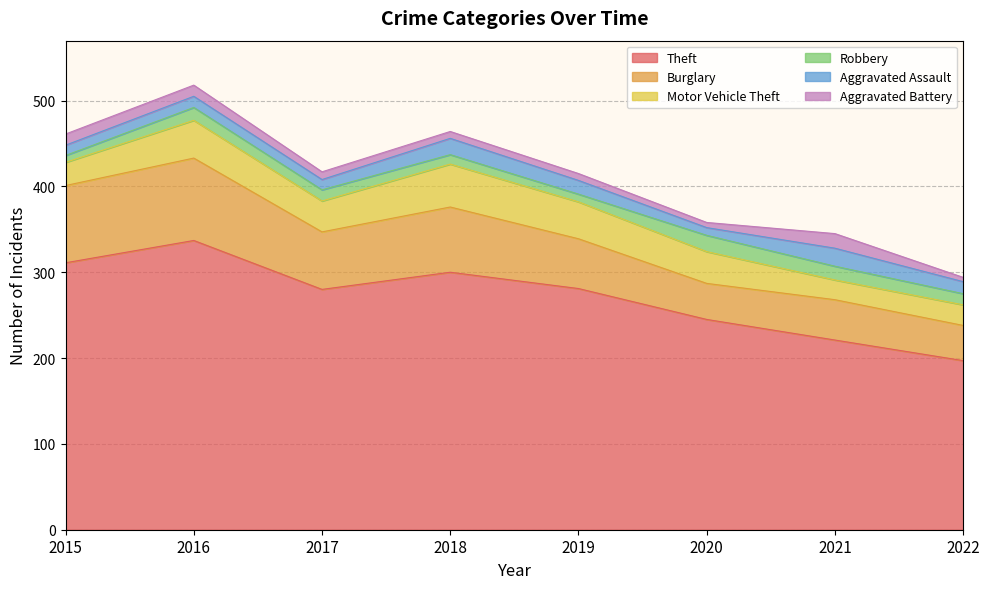

Which category has the highest value across all series?

2016